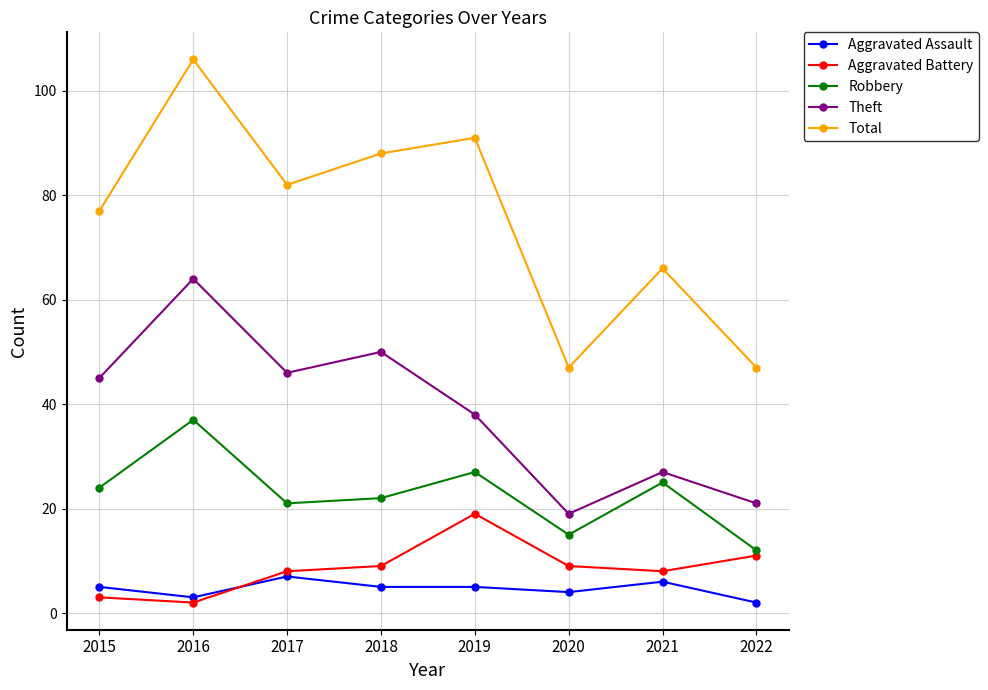

How many distinct data groups are displayed?

5